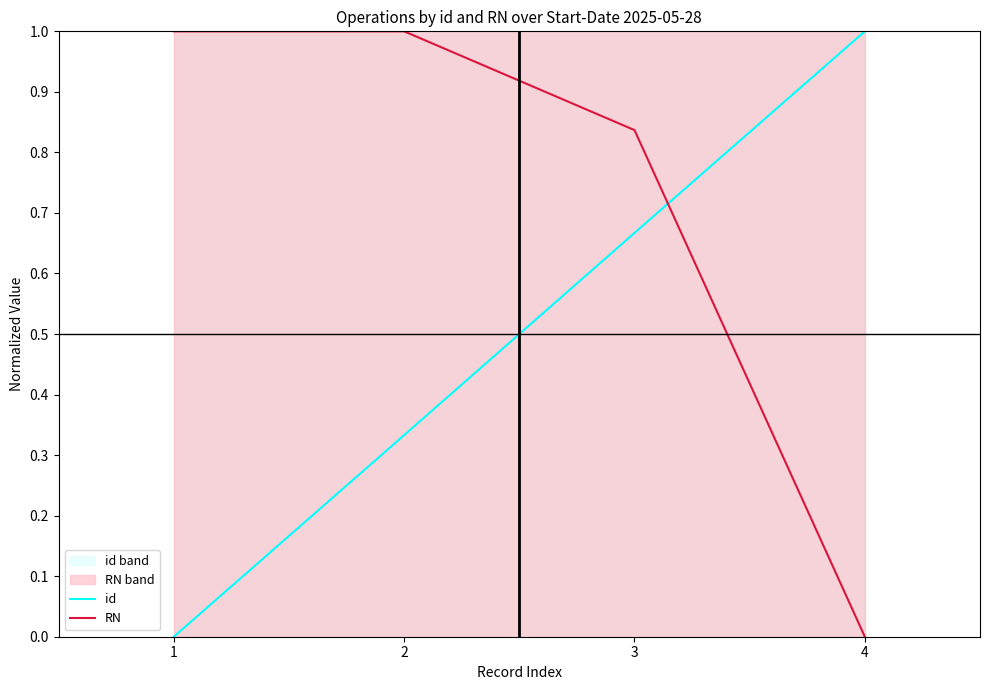

What is the sum of all id values?

2.0